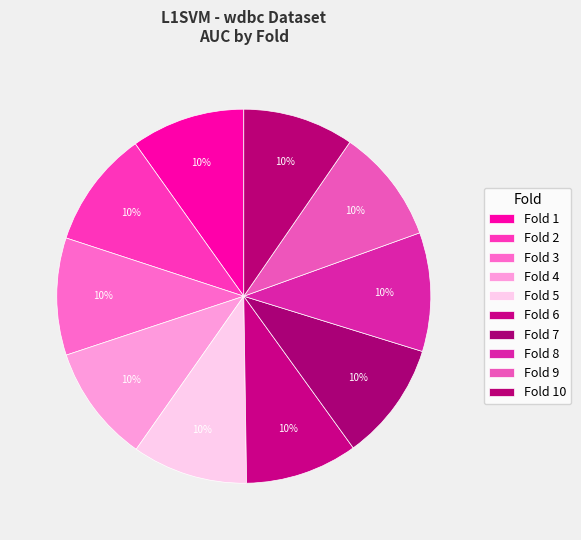

How many segments does this pie chart have?

10